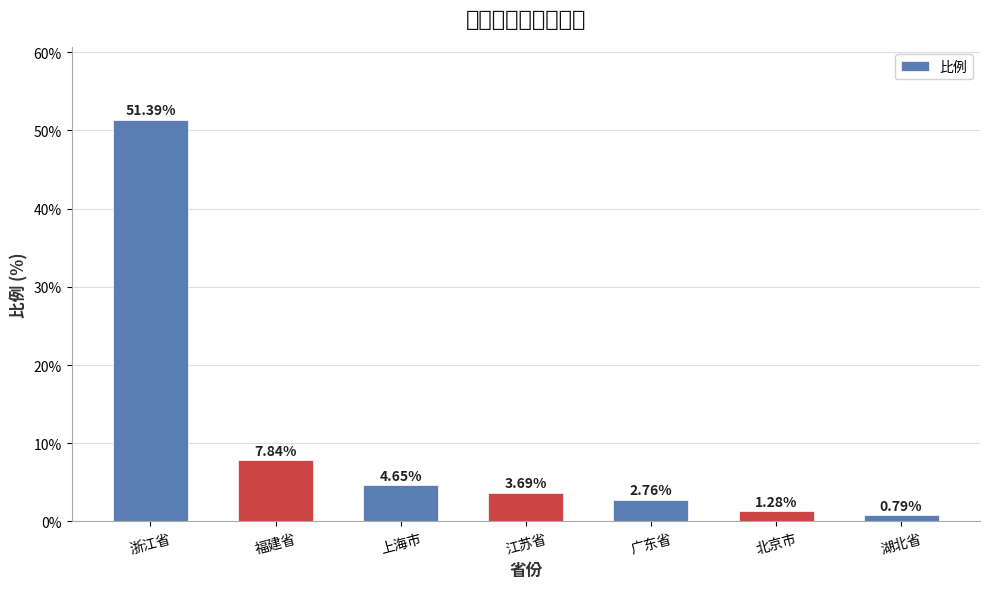

Reading left to right, what are all the values shown in this chart?

51.4	7.8	4.7	3.7	2.8	1.3	0.8